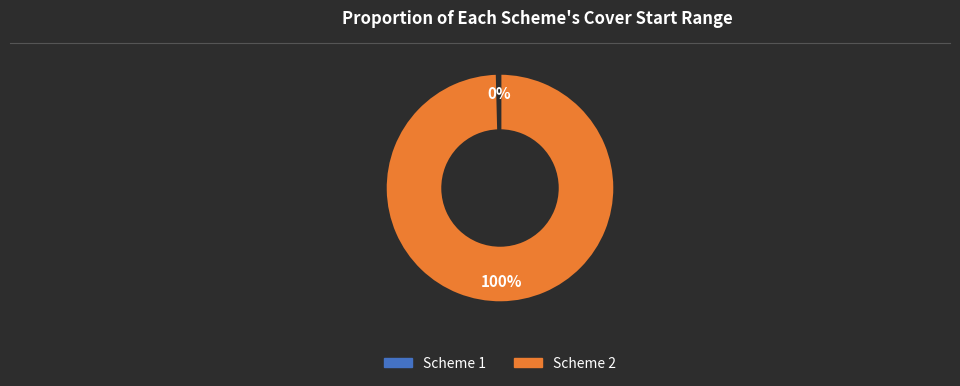

Count the number of slices in the pie.

2